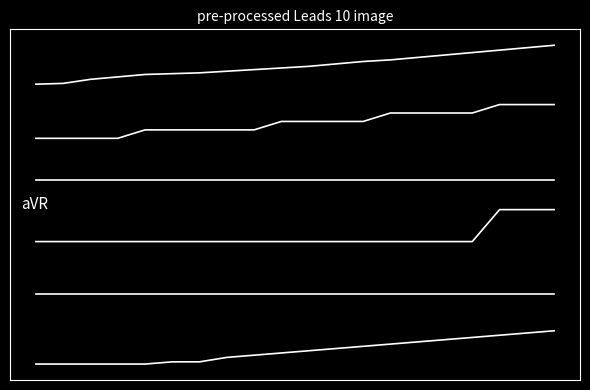

Does the chart display data point markers on the line(s)?

No